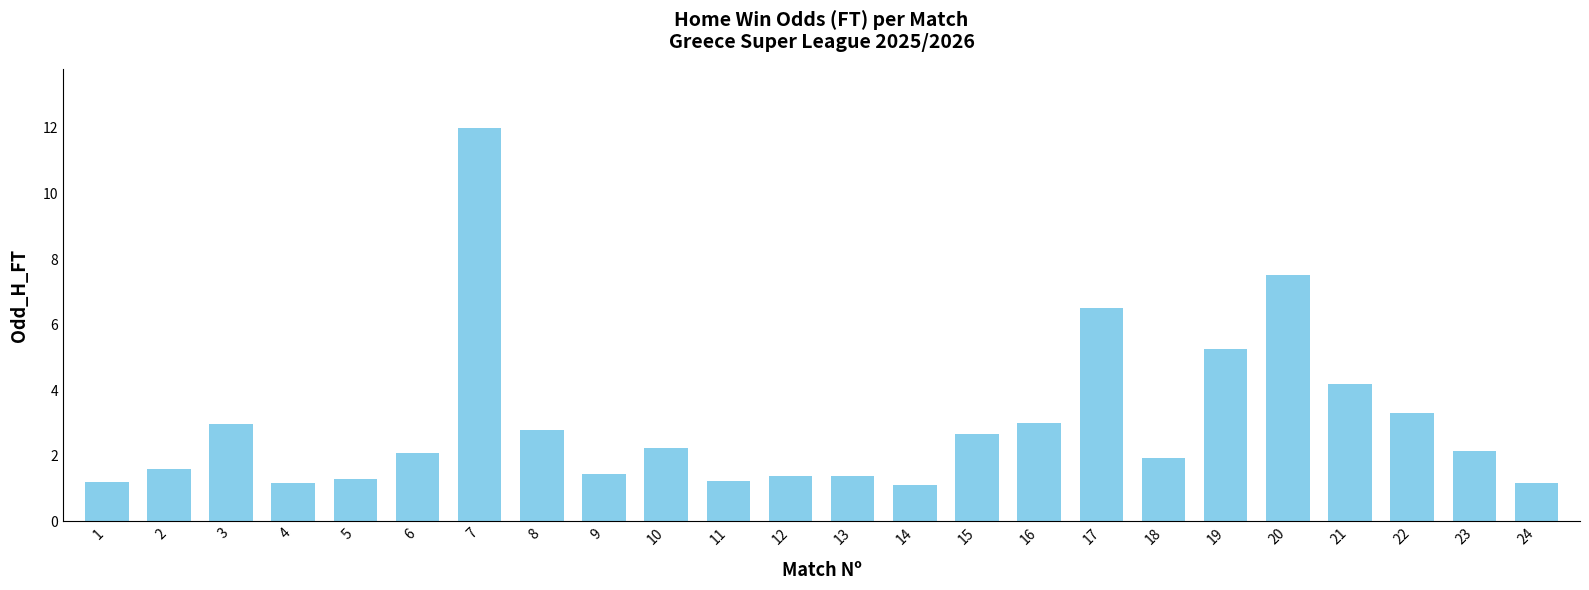

Does the chart contain stacked bars?

No